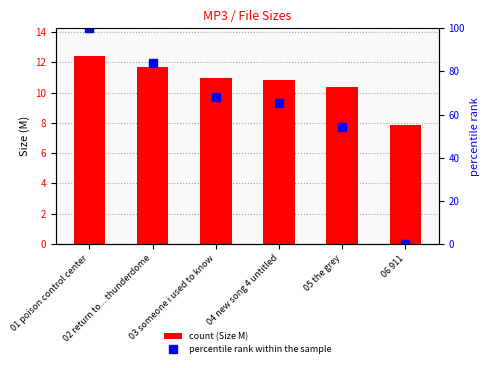

Between 02 return to... thunderdome and 01 poison control center, which is larger?

01 poison control center